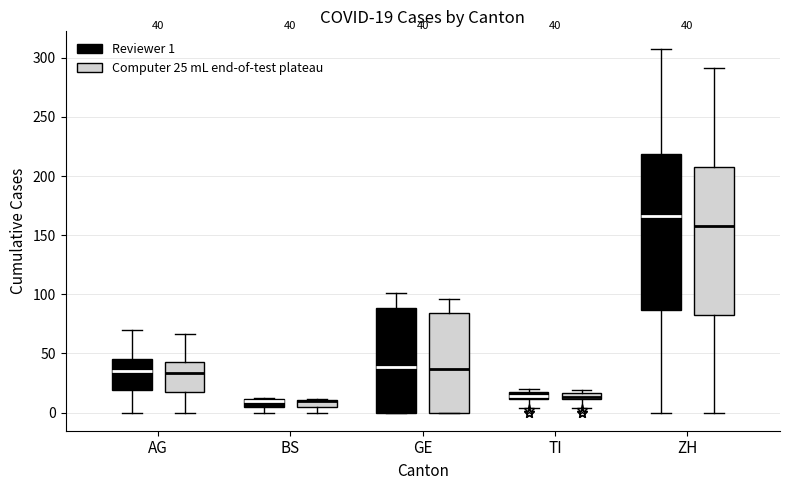

Comparing the boxes themselves (not the whiskers), which one is the tallest?

ZH (Reviewer 1)